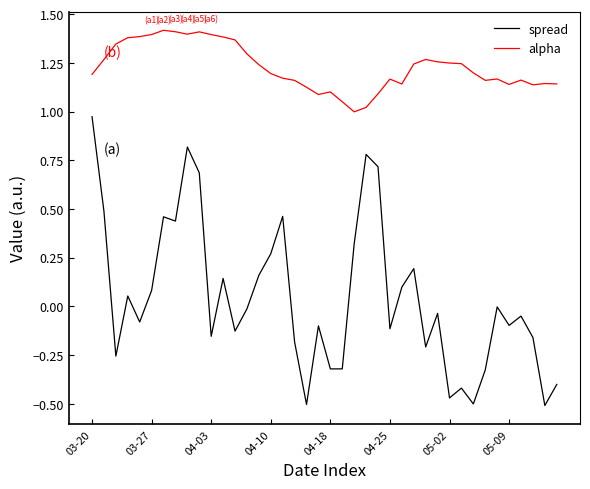

Rank the series by their average value, from lowest to highest.

spread, alpha